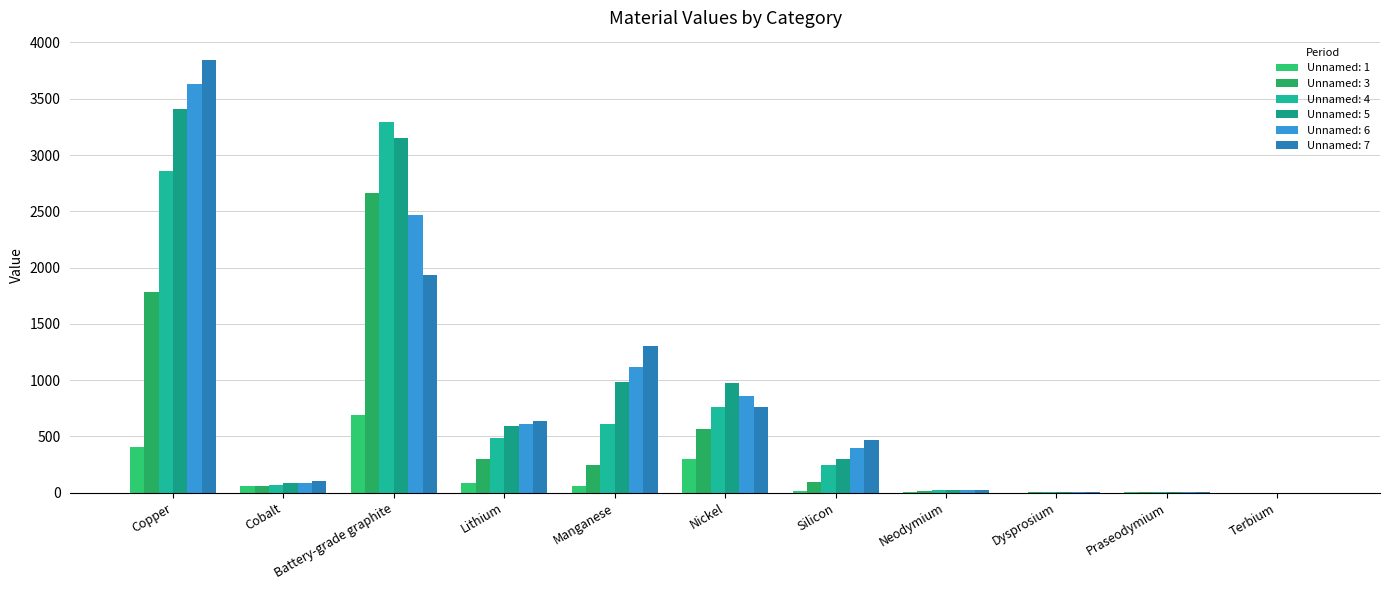

What is the label of the 9th bar from the right?

Battery-grade graphite